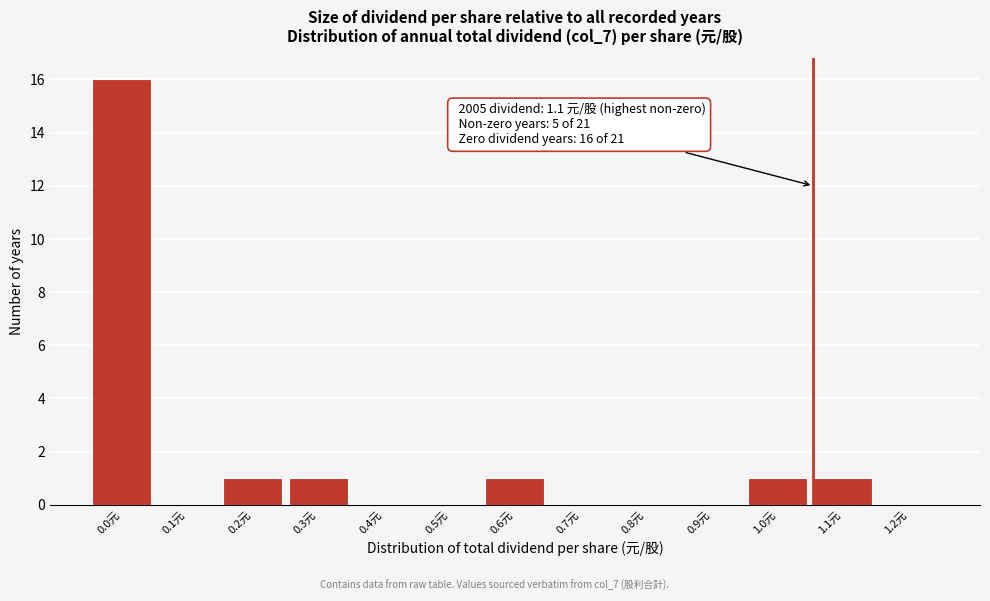

Reading left to right, list all the values displayed in this chart.

0.0元=16	0.1元=0	0.2元=1	0.3元=1	0.4元=0	0.5元=0	0.6元=1	0.7元=0	0.8元=0	0.9元=0	1.0元=1	1.1元=1	1.2元=0